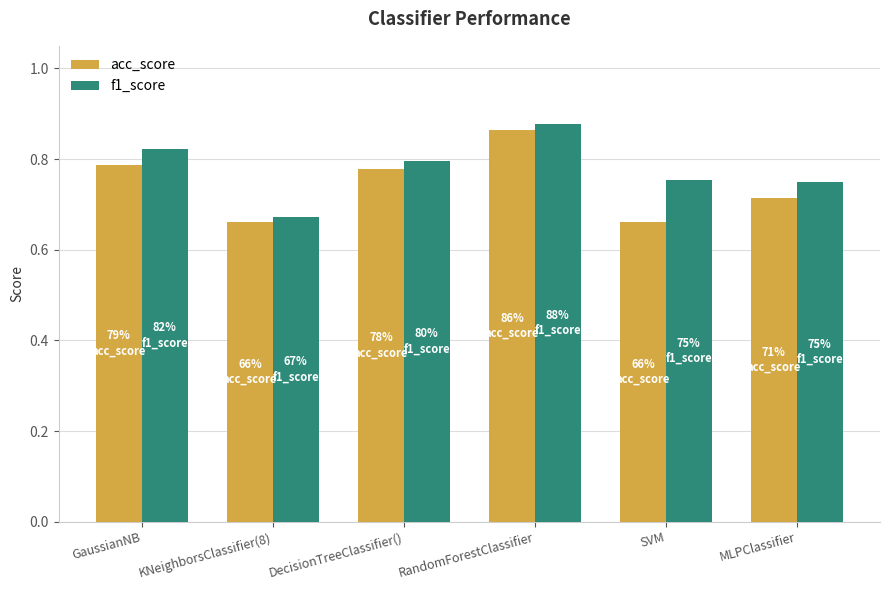

Which series changed the most between GaussianNB and MLPClassifier?

f1_score